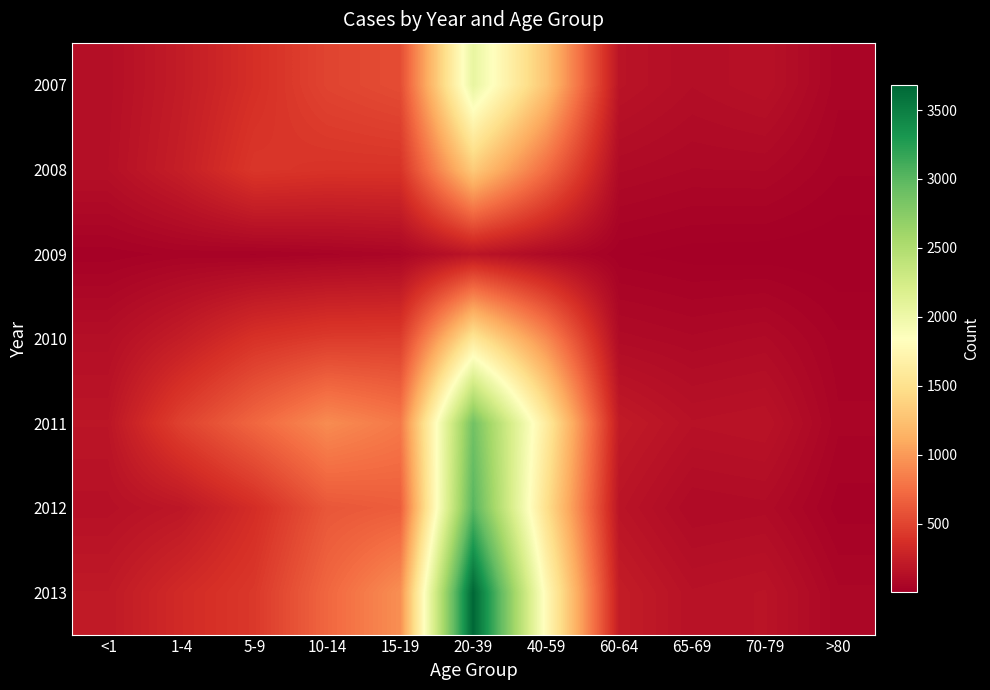

What is the total value across all series at 70-79?

749